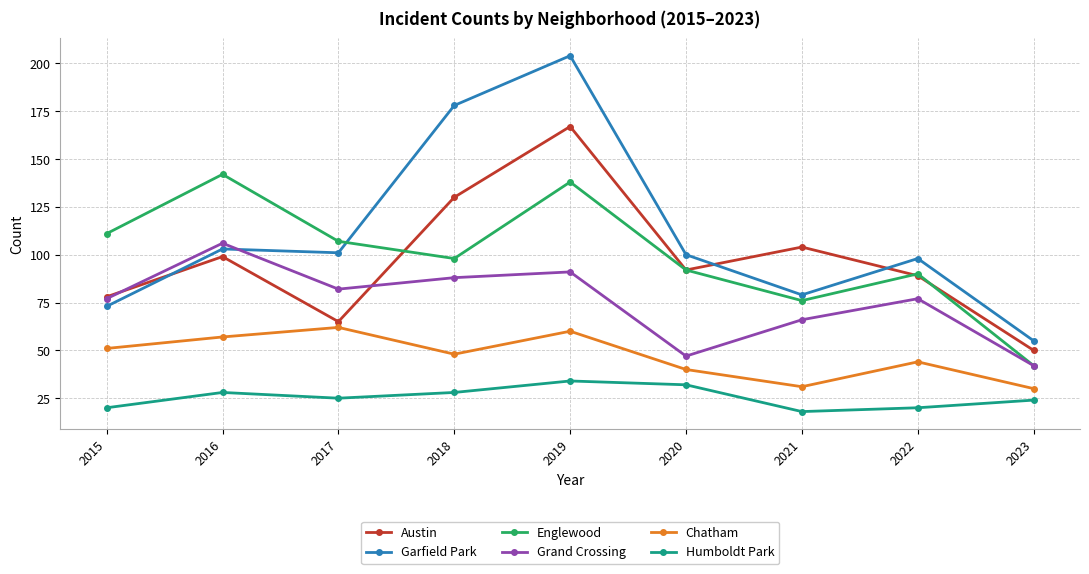

List the series in order of their peak value, lowest first.

Humboldt Park, Chatham, Grand Crossing, Englewood, Austin, Garfield Park